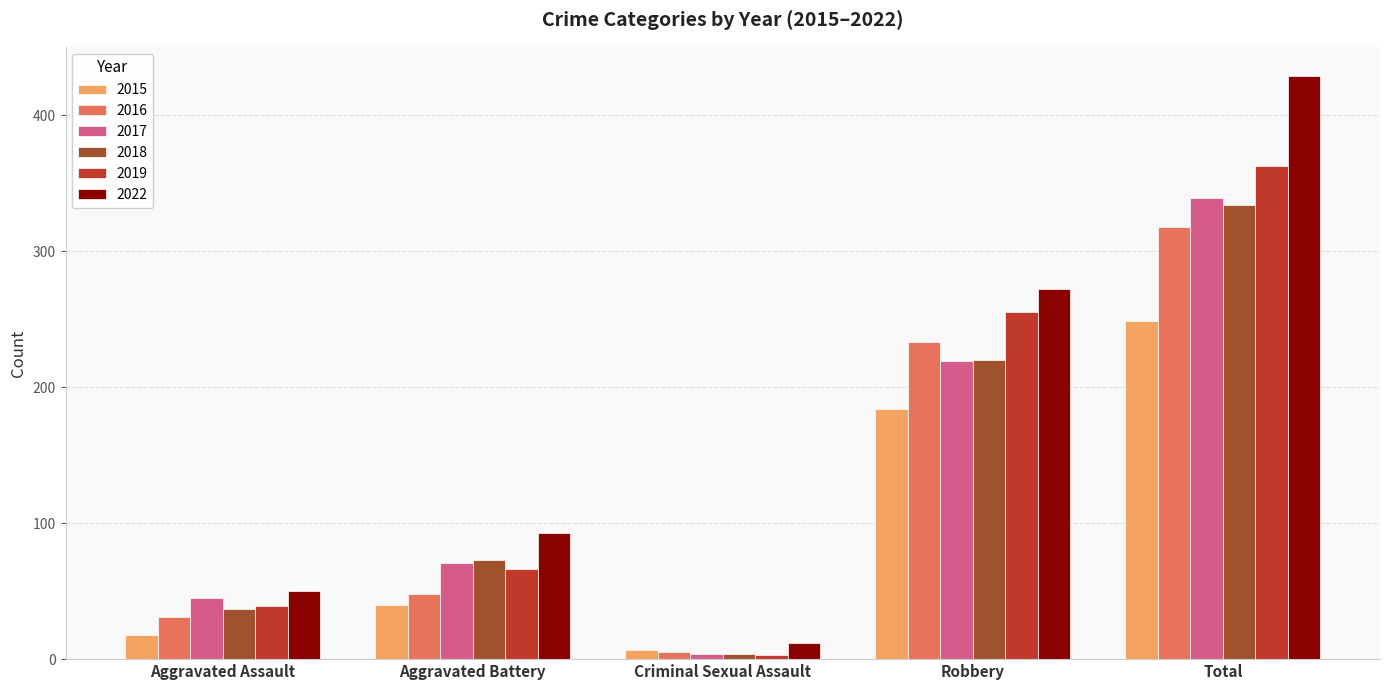

How many values in the 2018 series are below 73?

2